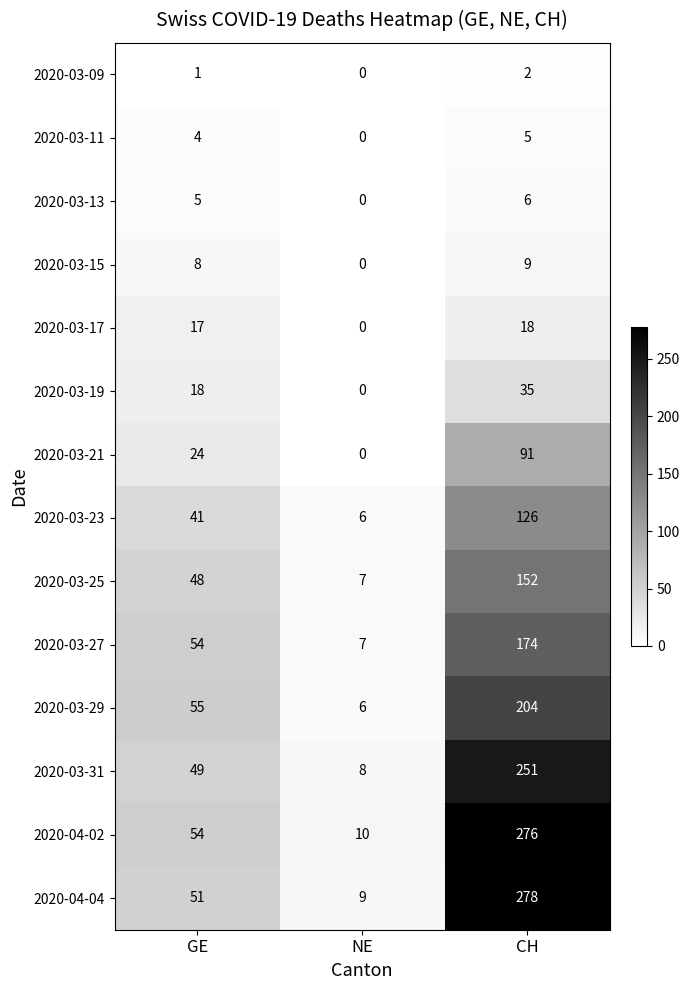

What is the difference between the 2020-03-21 values at CH and GE?

67